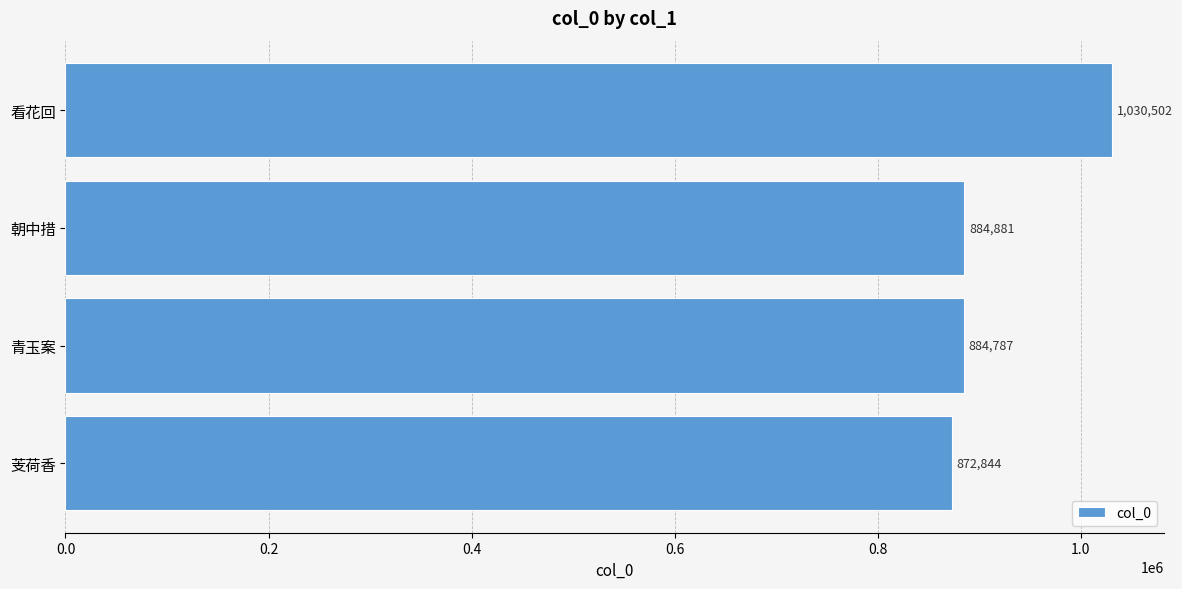

What is the change in value from 朝中措 to 看花回?

+145621